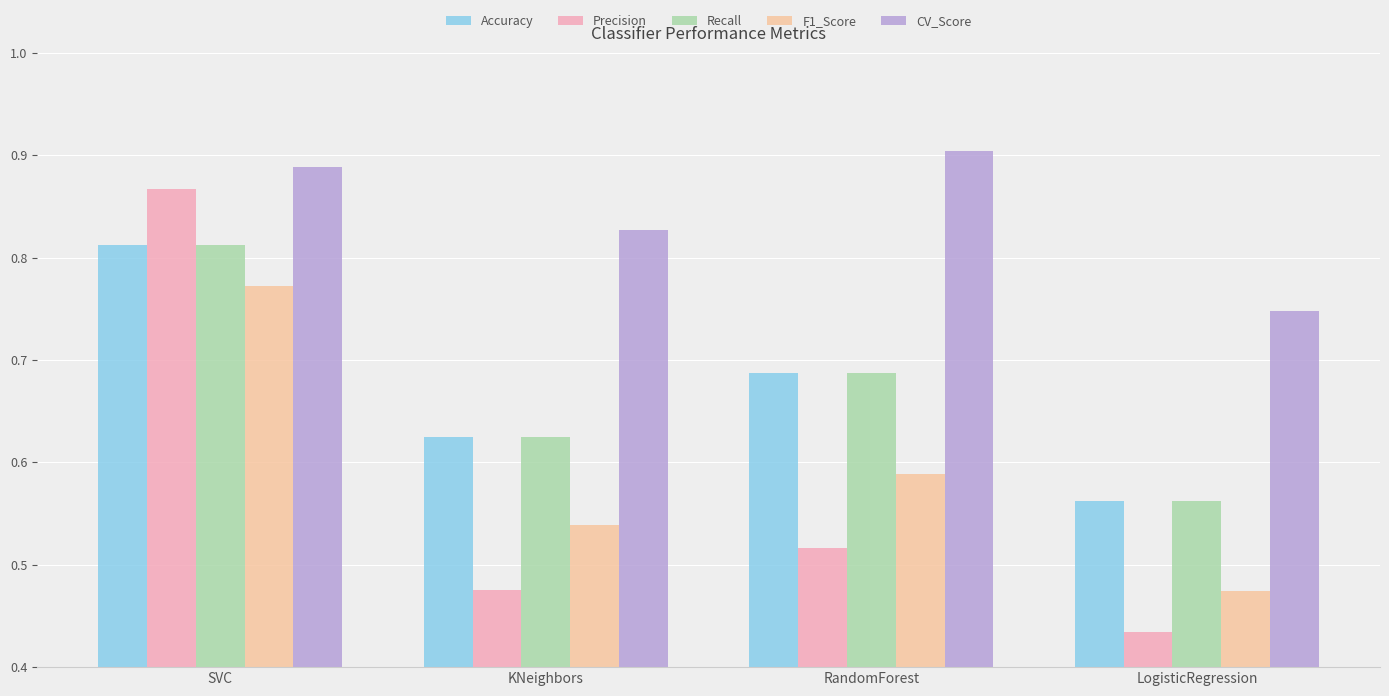

At KNeighbors, list the series in order from largest to smallest.

CV_Score, Accuracy, Recall, F1_Score, Precision